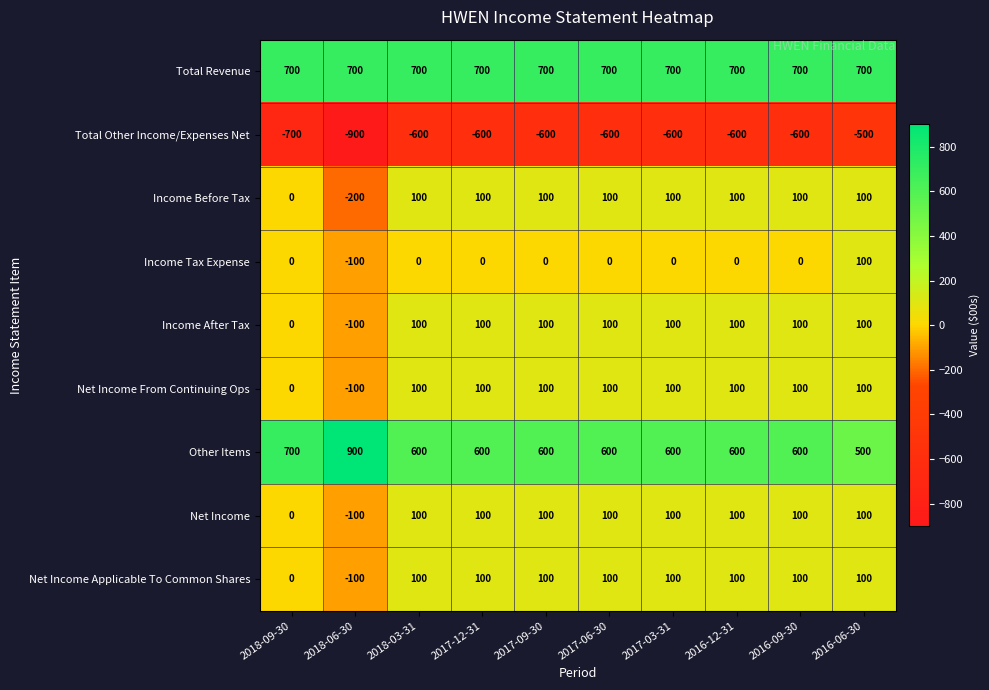

Where is Net Income nearest to the value 0?

2018-09-30